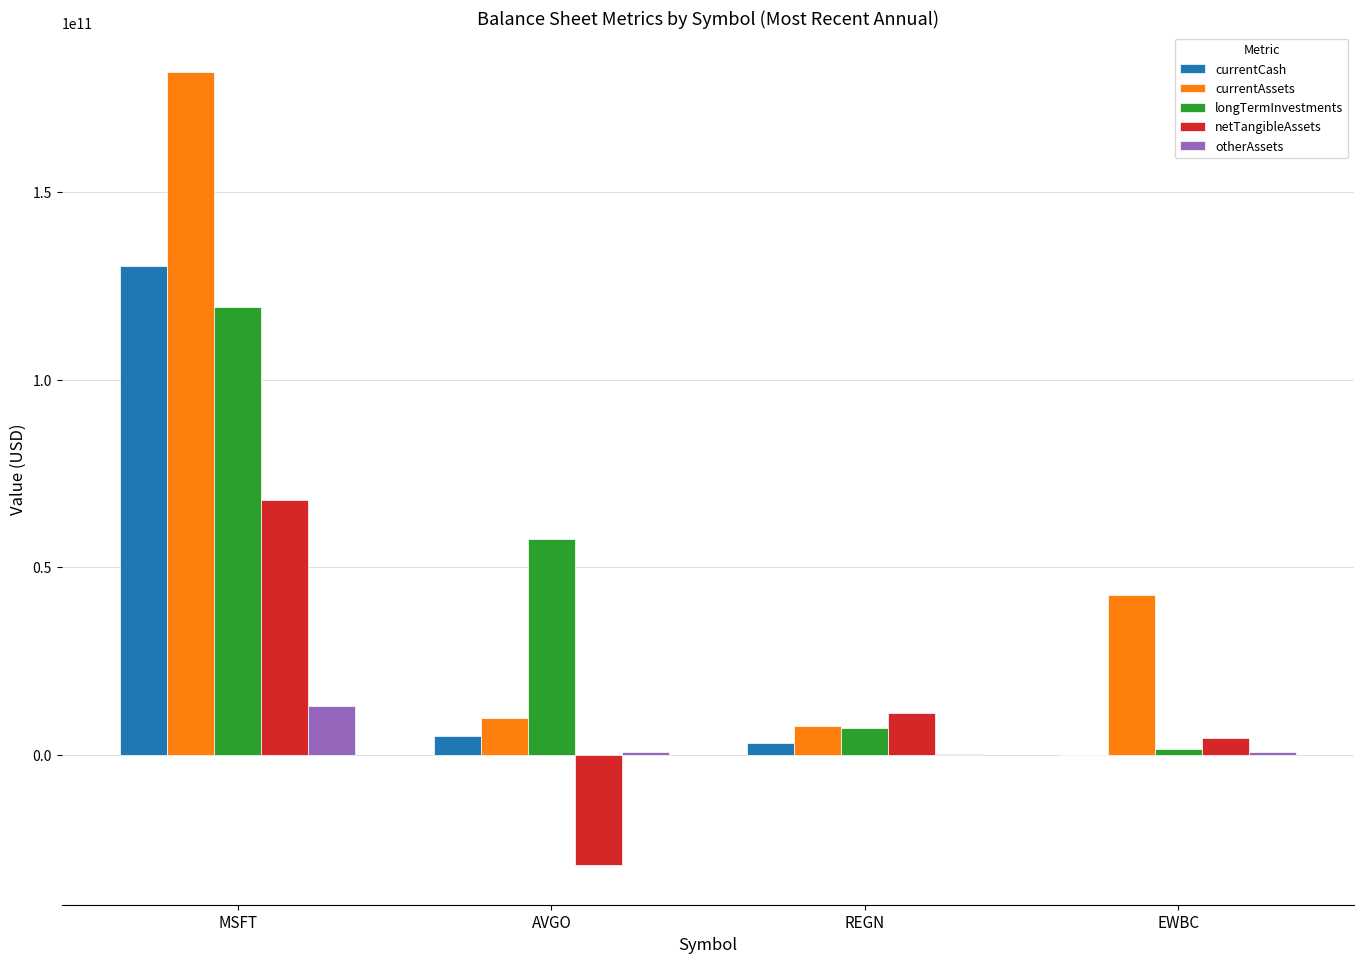

Where is currentAssets nearest to the value 94802050000?

EWBC